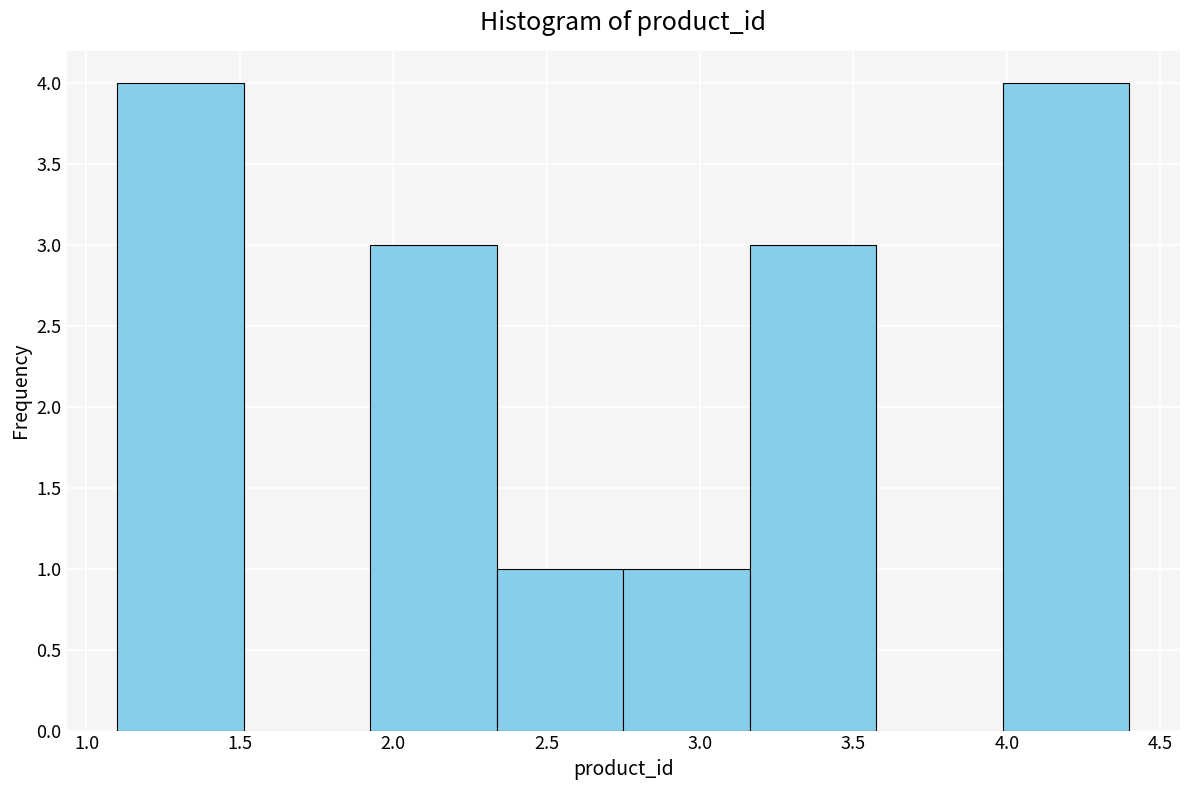

Reading left to right, list every bar in this chart as the range it spans on the x-axis followed by its height. Neither the bar edges nor the heights are printed on the chart, so give them approximately, as read against the axes.

1.10 to 1.50: 4
1.50 to 1.95: 0
1.95 to 2.35: 3
2.35 to 2.75: 1
2.75 to 3.15: 1
3.15 to 3.60: 3
3.60 to 4.00: 0
4.00 to 4.40: 4